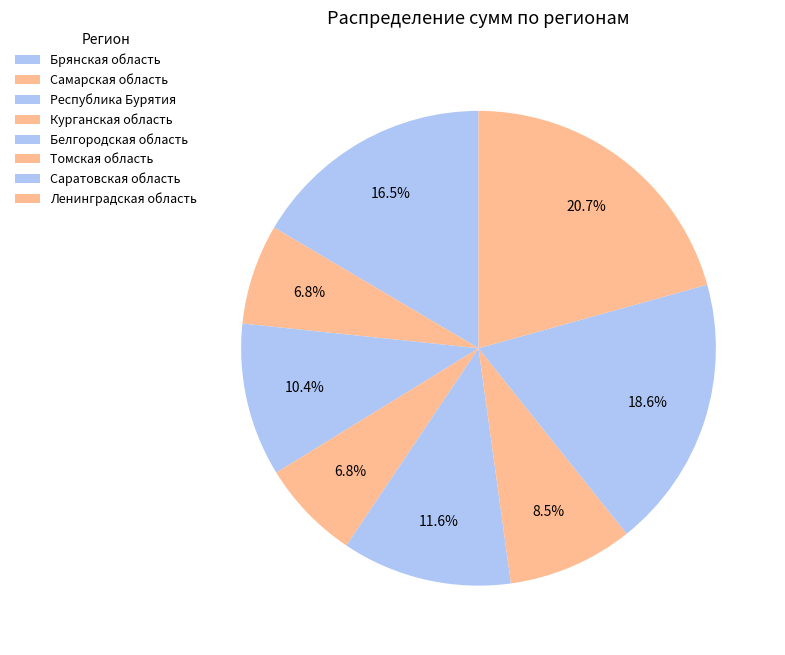

Rank the categories by value from highest to lowest.

Ленинградская область, Саратовская область, Брянская область, Белгородская область, Республика Бурятия, Томская область, Самарская область, Курганская область